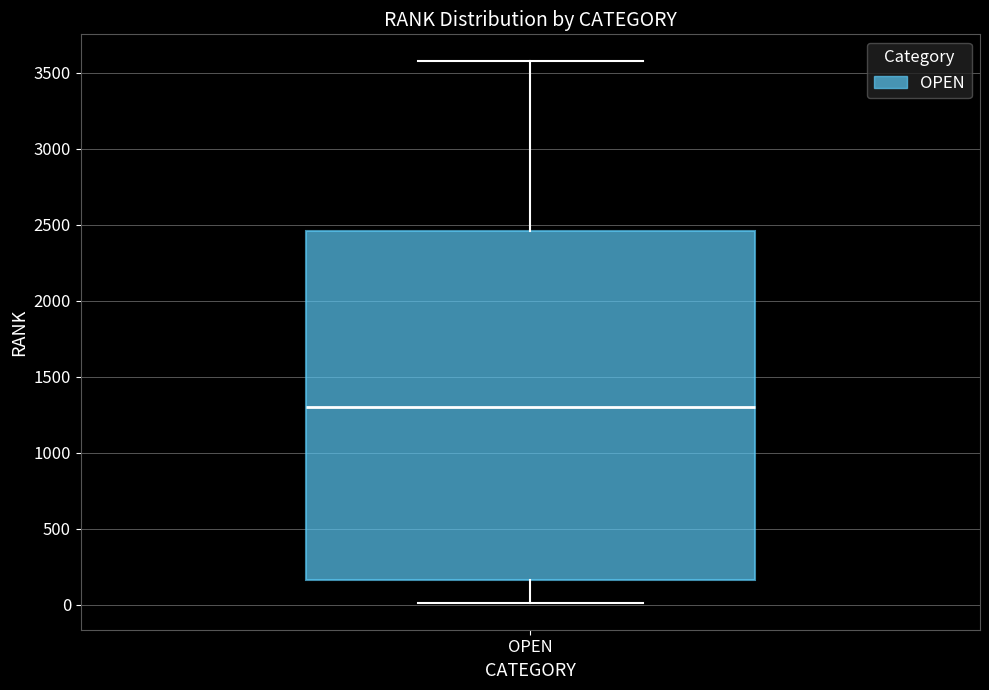

Read this box plot against the y-axis: the position of the median line, the range covered by the box, and the ends of both whiskers. The values are not printed on the chart, so give them approximately, as read against the axis.

median 1300, box 150 to 2450, whiskers 0 to 3600